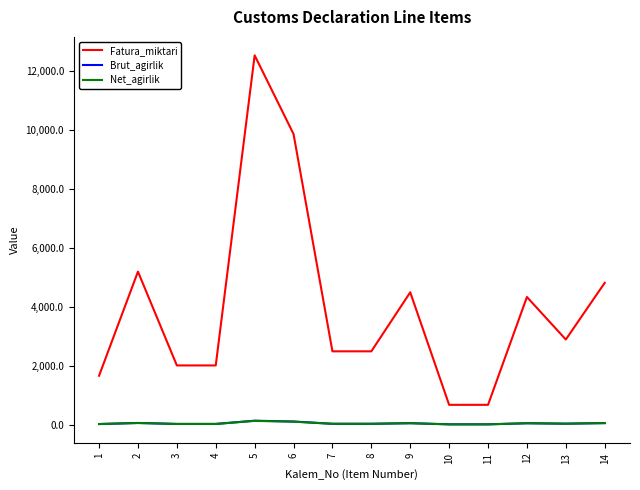

True or false: Fatura_miktari and Brut_agirlik cross at least once.

False